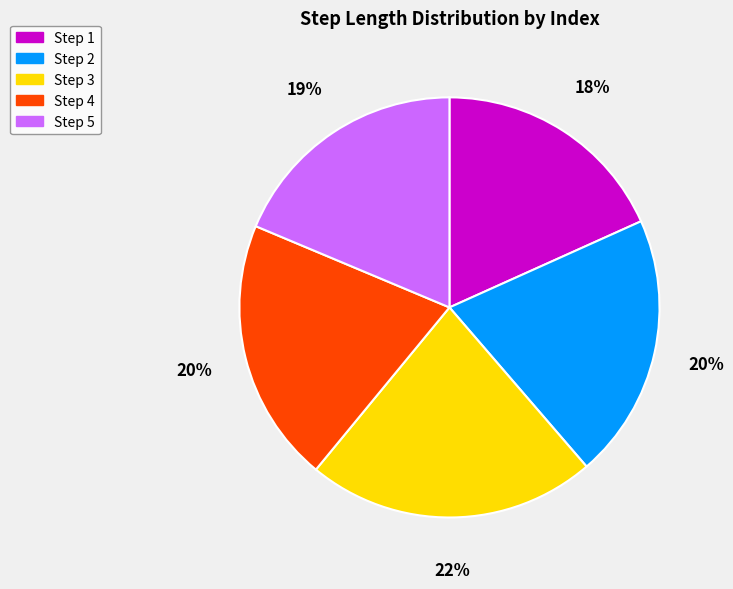

Do Step 2 and Step 4 together represent more than half of the pie?

No